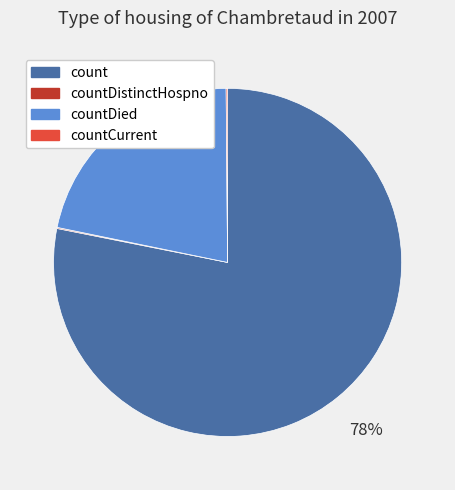

To the nearest percent, what is the difference between the largest and smallest slice percentages?

78%